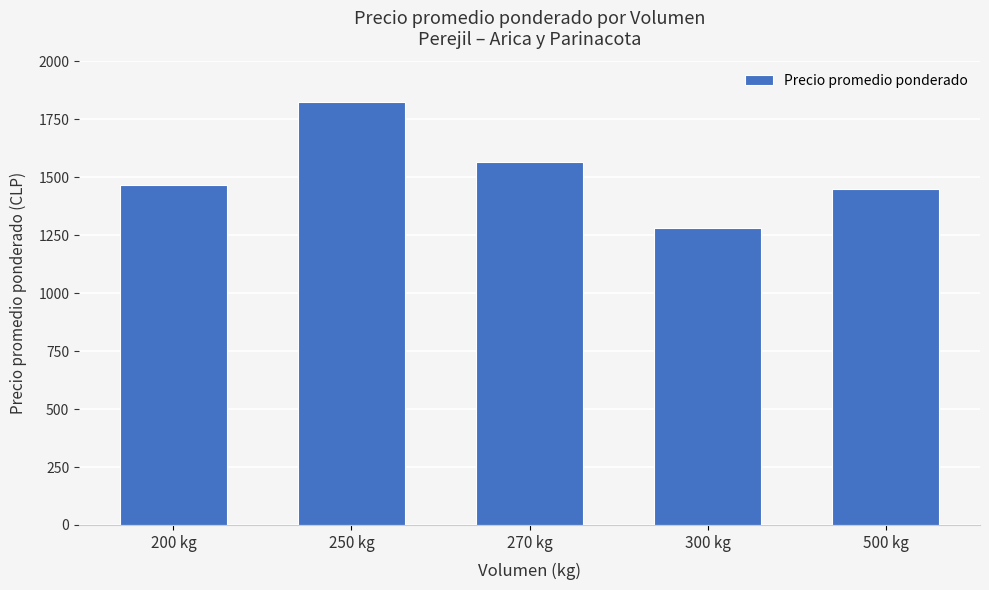

What is the minimum value shown in the chart?

1282